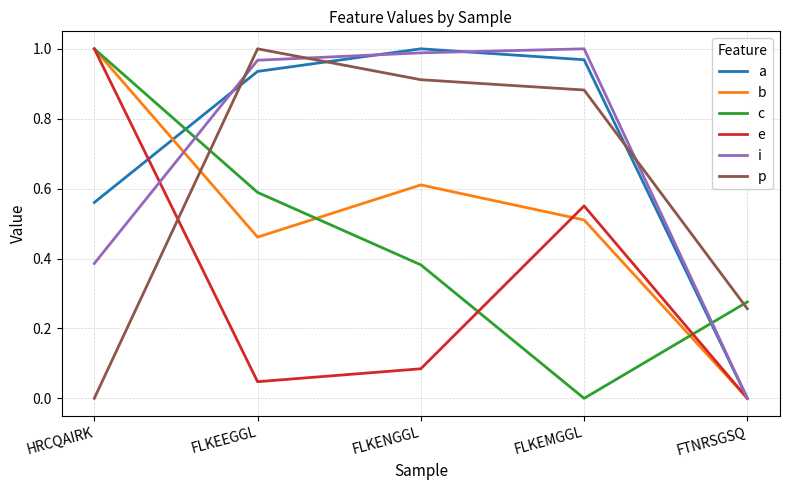

Which category has the lowest value in the b series?

FTNRSGSQ